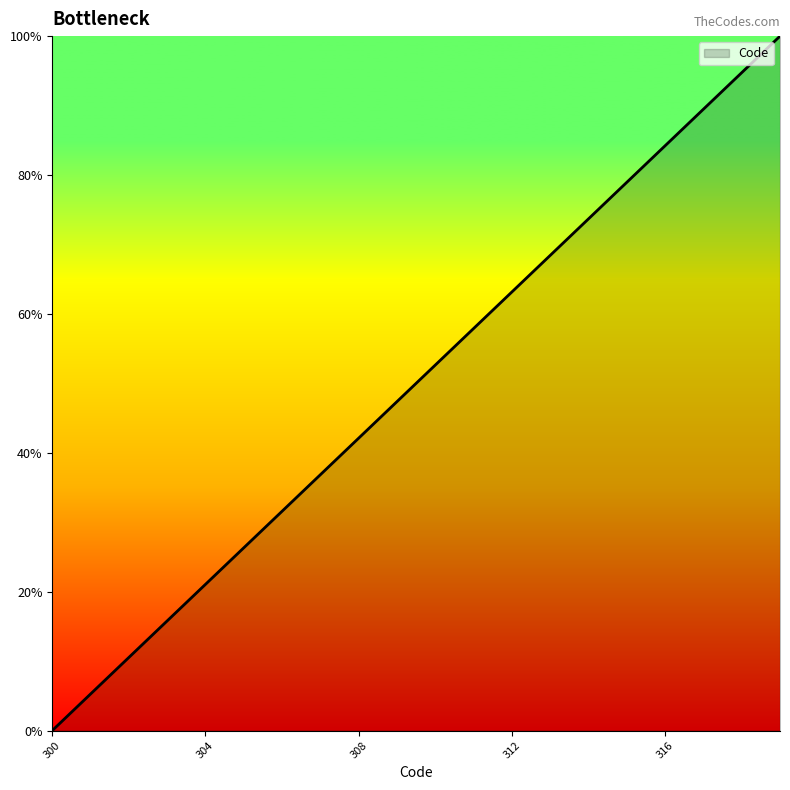

What is the maximum value shown in the chart?

100.0